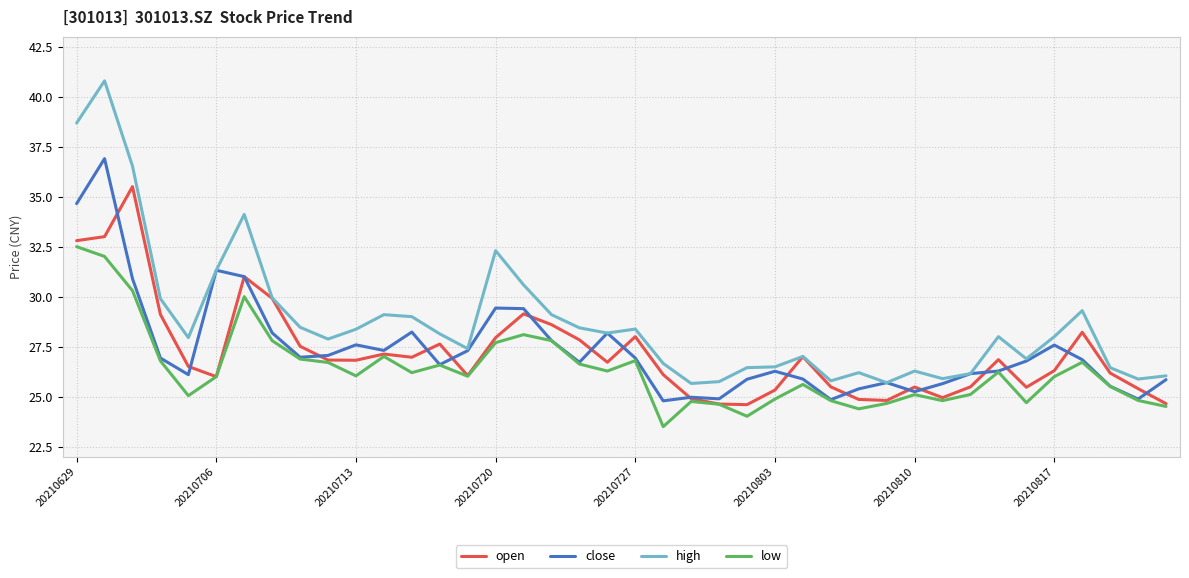

Which series has the widest spread of values?

high